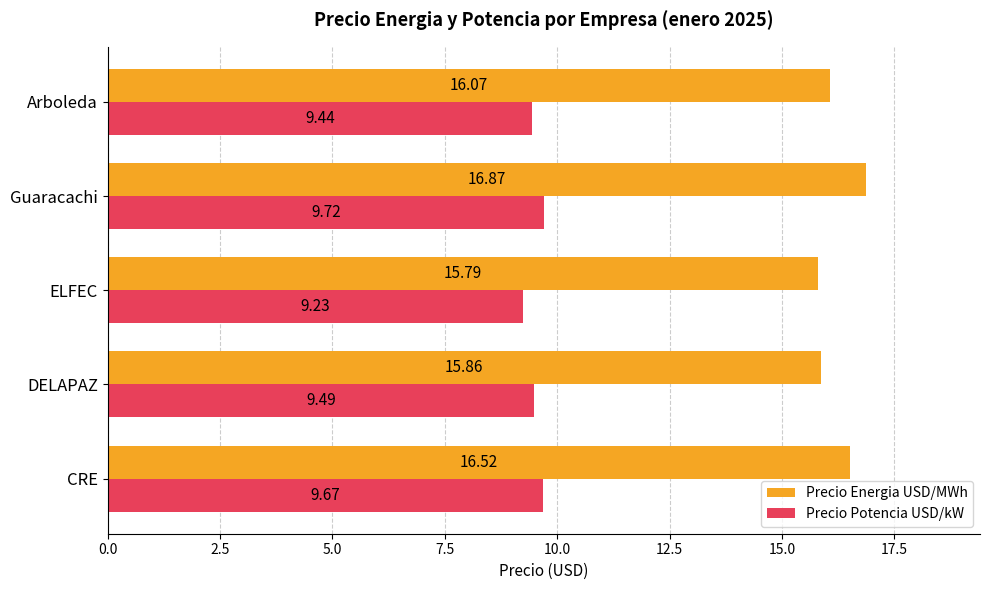

Which series has the widest spread of values?

Precio Energia USD/MWh